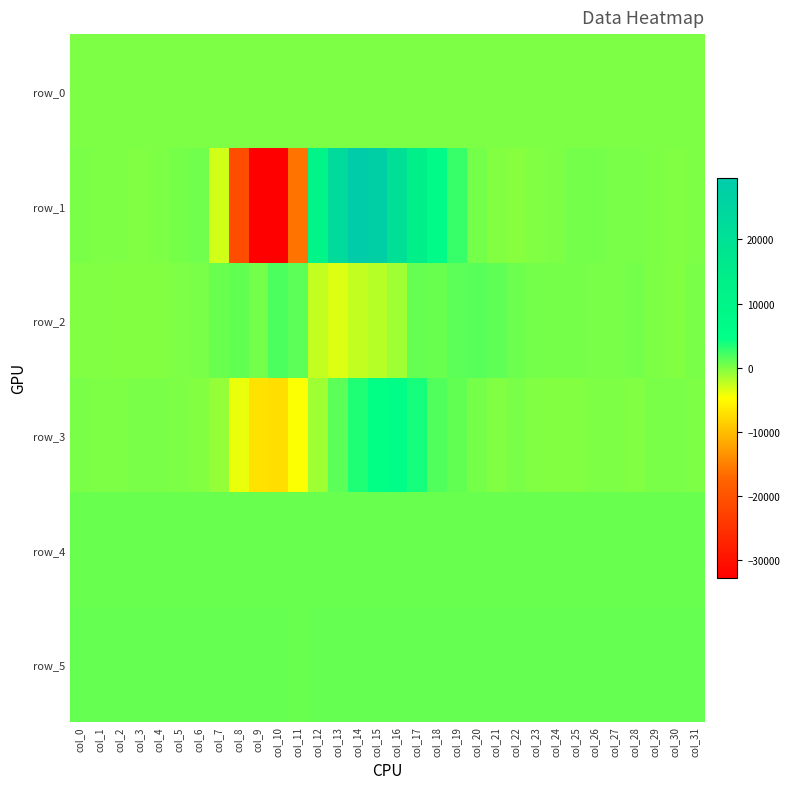

What is the difference between the row_2 values at col_21 and col_6?

921.0